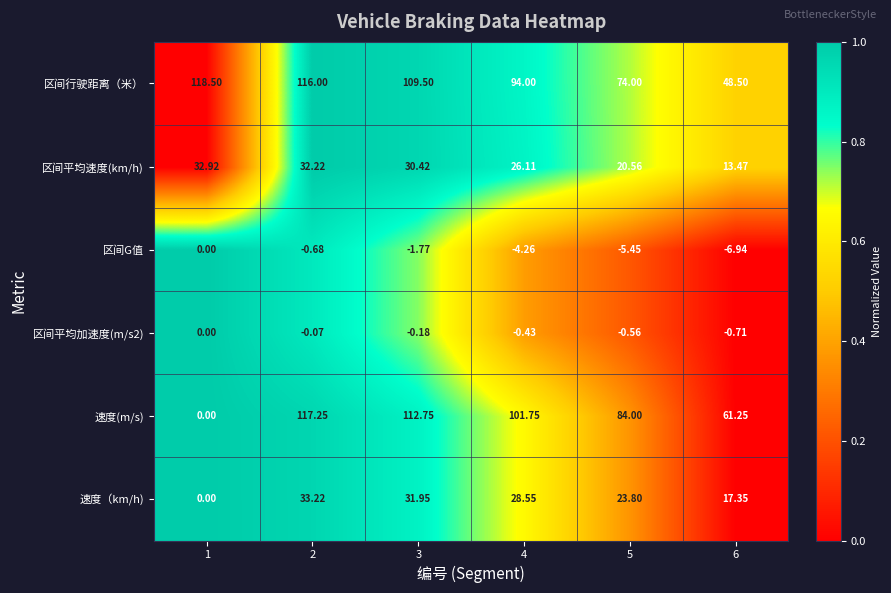

Which series has the largest range (max minus min)?

速度(m/s)